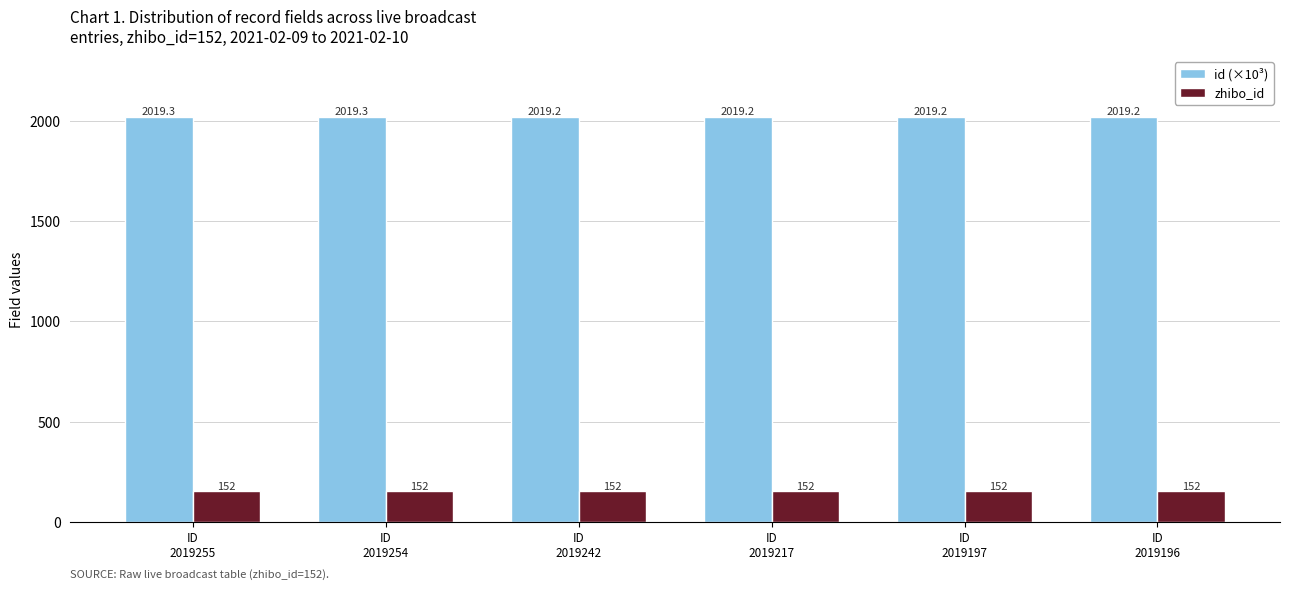

Which series has the largest total across all categories?

id (×10³)